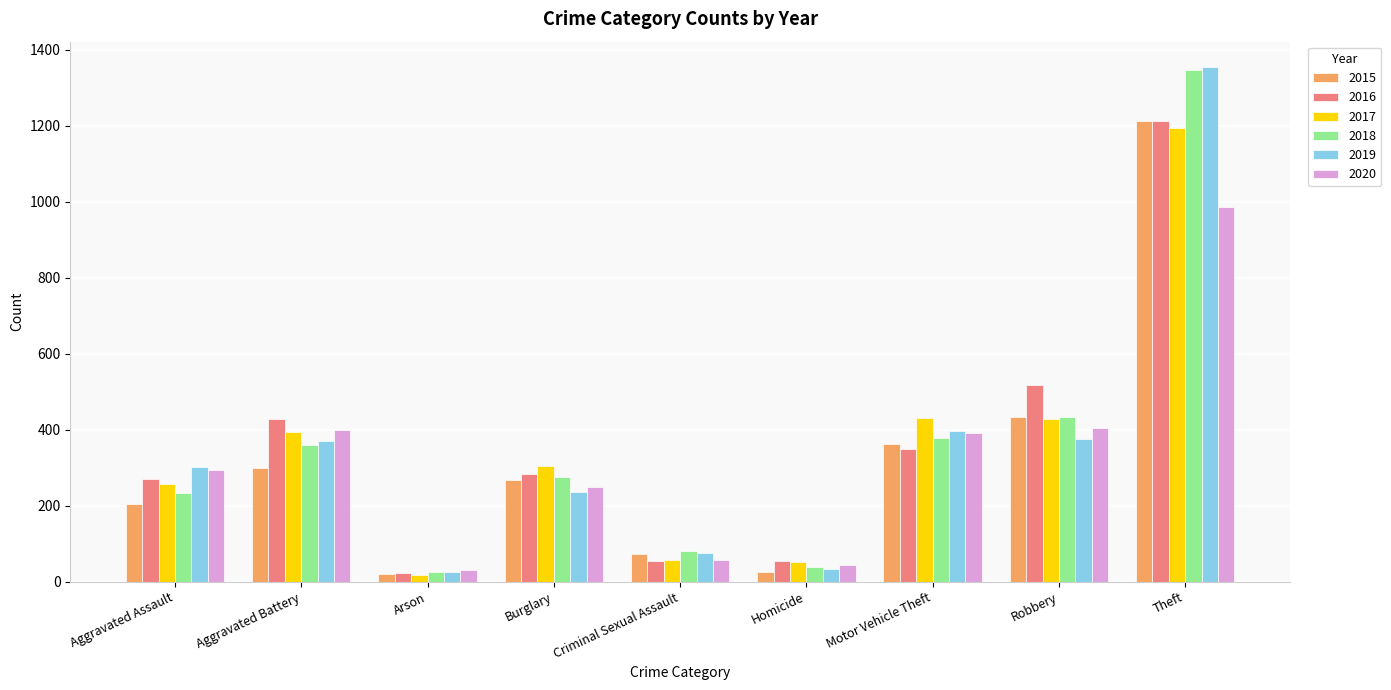

At which label does 2019 reach its peak?

Theft